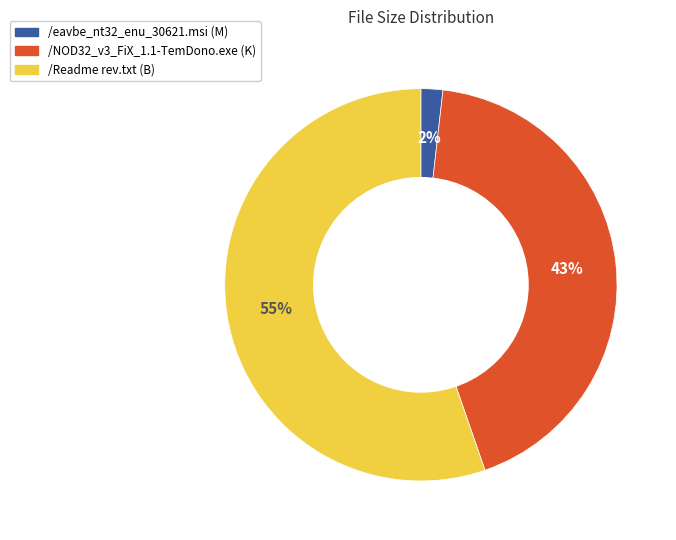

Does any single category account for the majority?

Yes